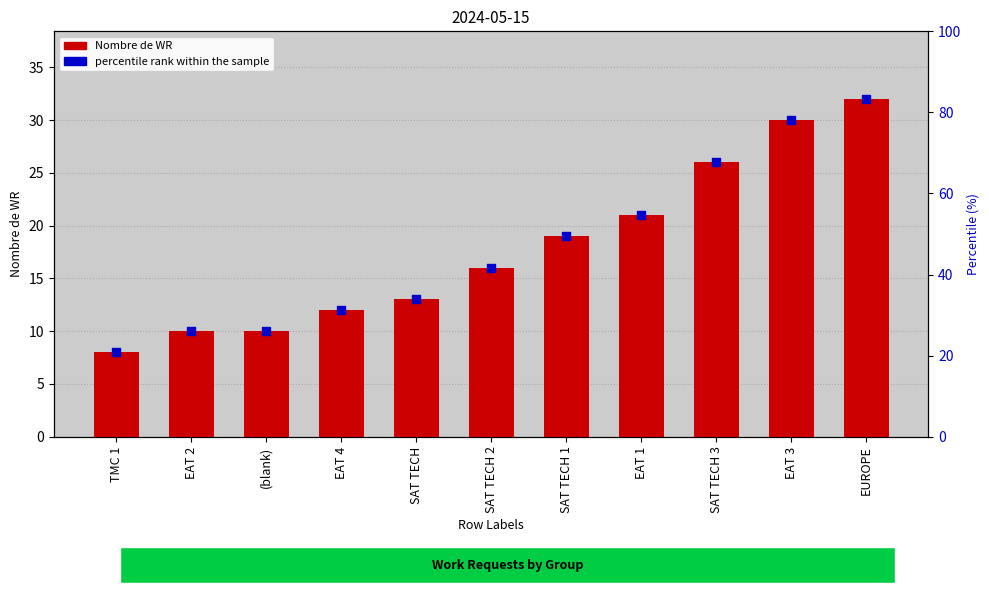

Which has a higher value, EUROPE or SAT TECH 1?

EUROPE